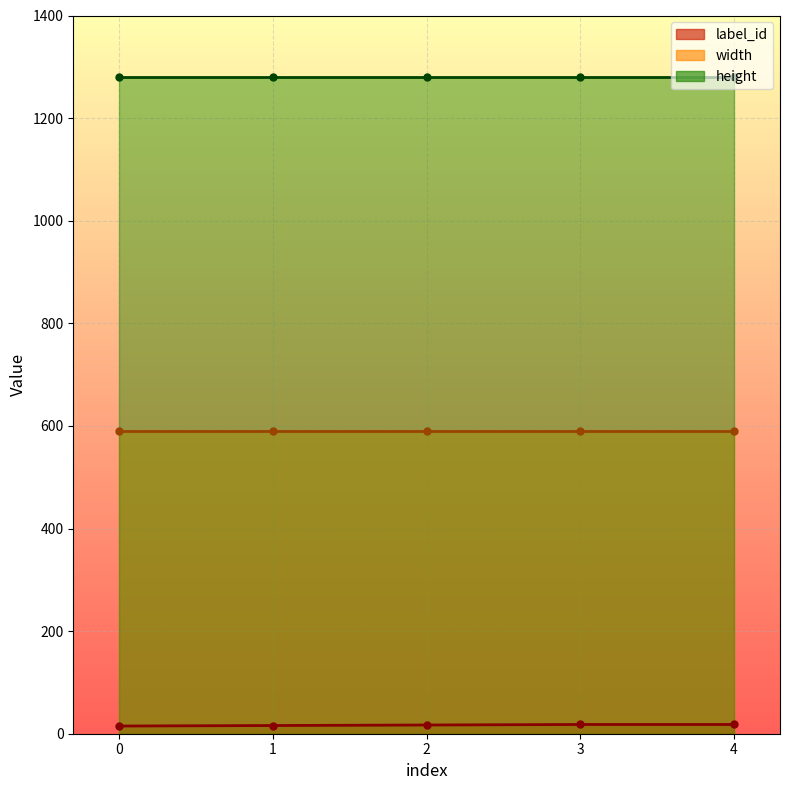

What is the sum of the height values at 2 and 3?

2560